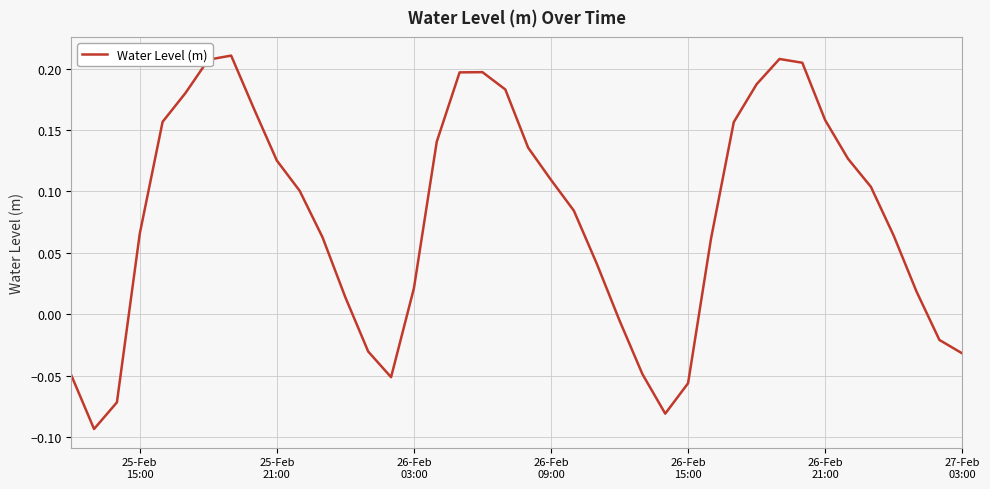

How many negative values are there?

11